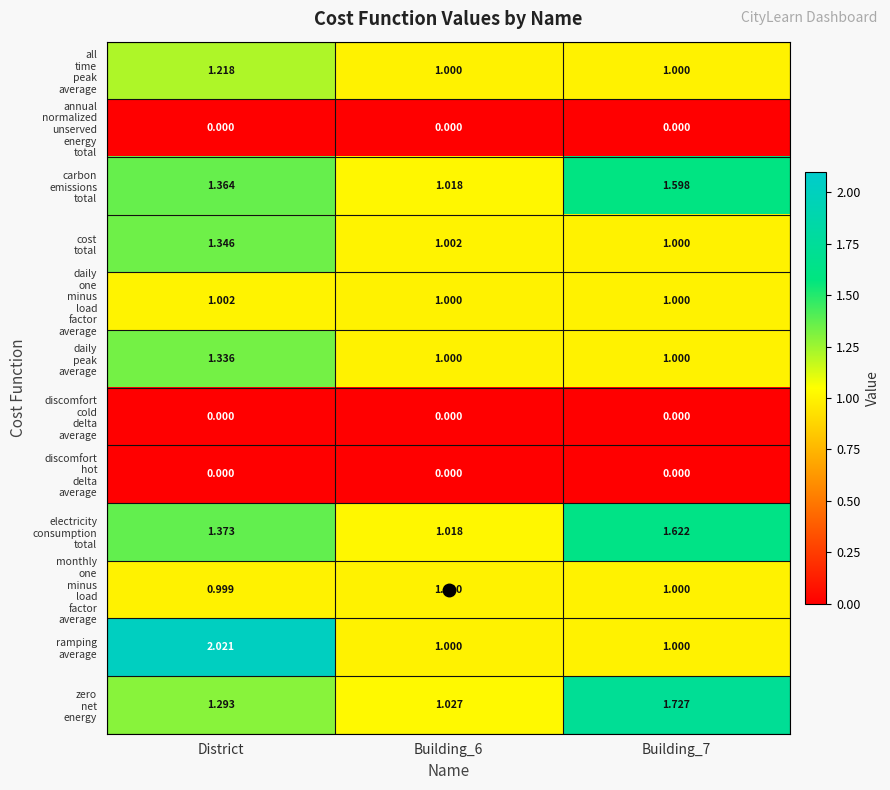

Which label corresponds to the largest value in the chart?

District